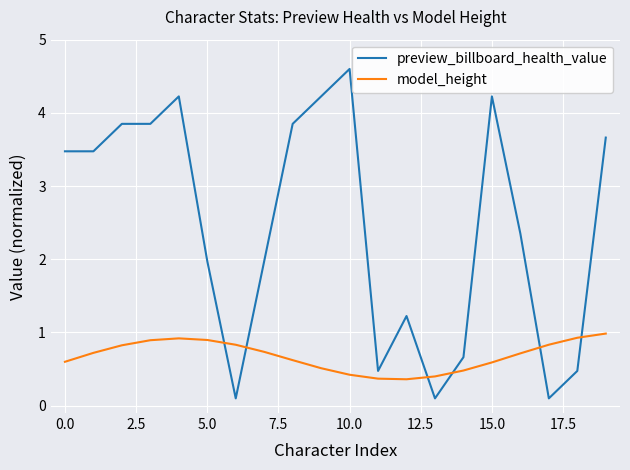

Which series has the largest total across all categories?

preview_billboard_health_value